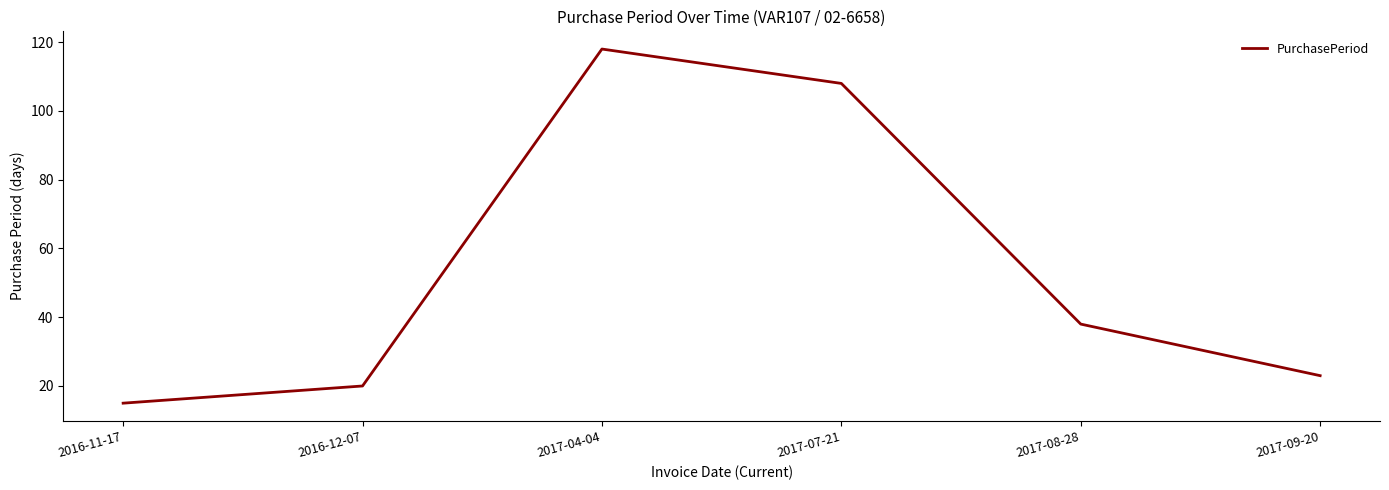

Reading left to right, list all the values displayed in this chart.

15	20	118	108	38	23